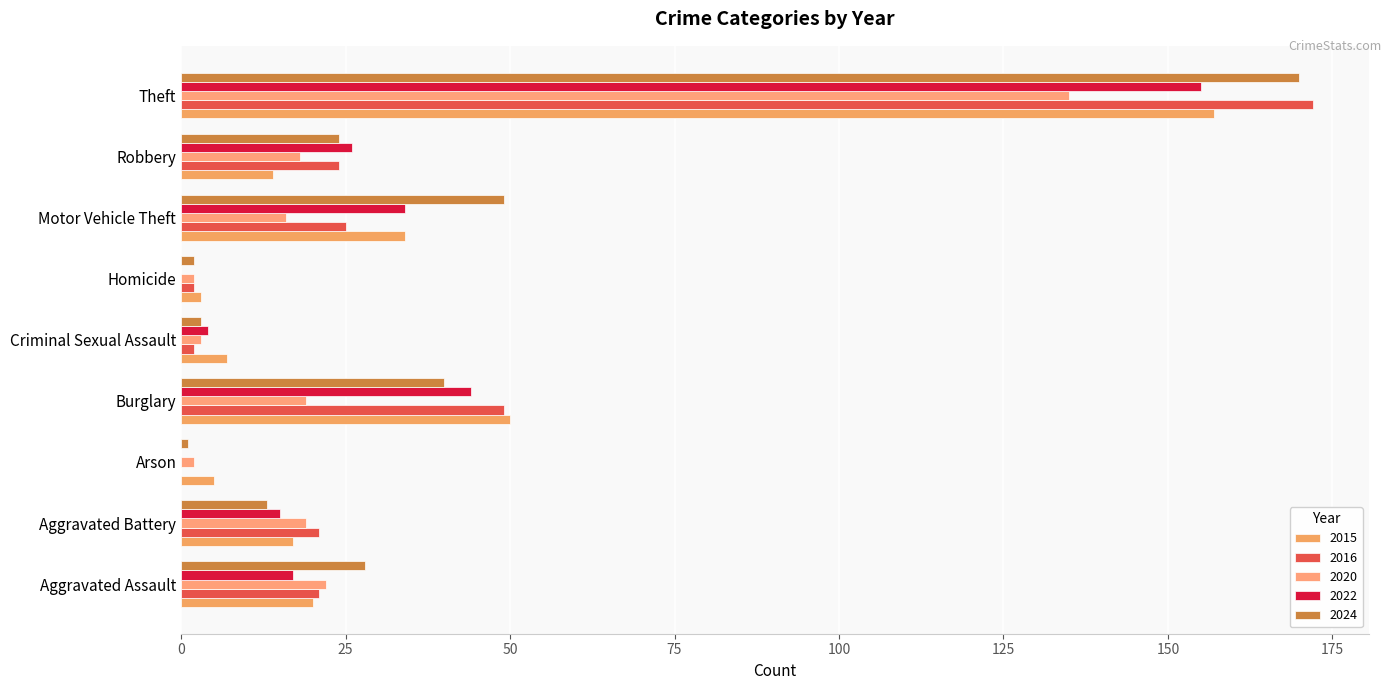

How many data points does each series have?

9